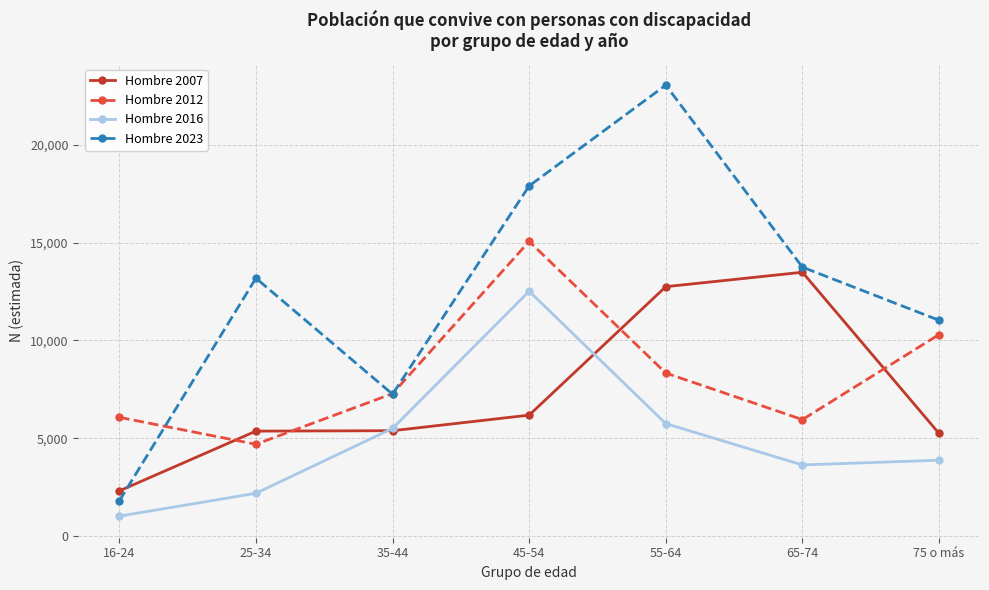

Which series changed the most between 25-34 and 75 o más?

Hombre 2012